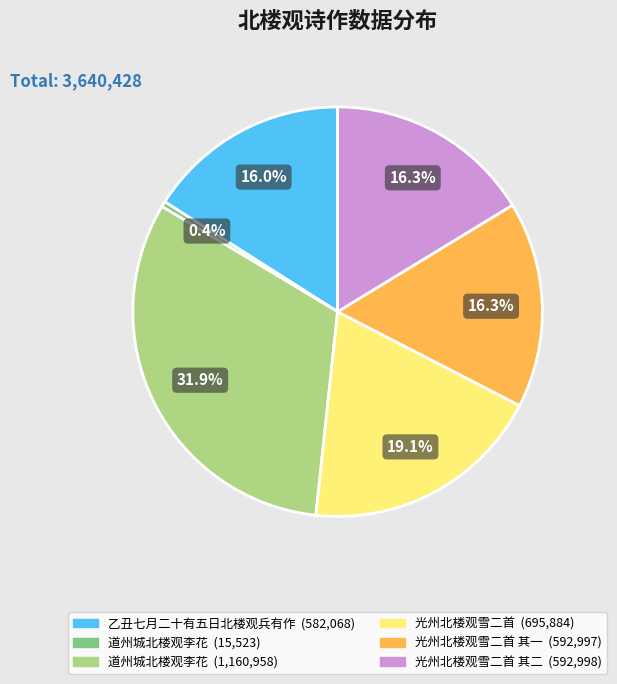

Is there a majority slice in this chart?

No